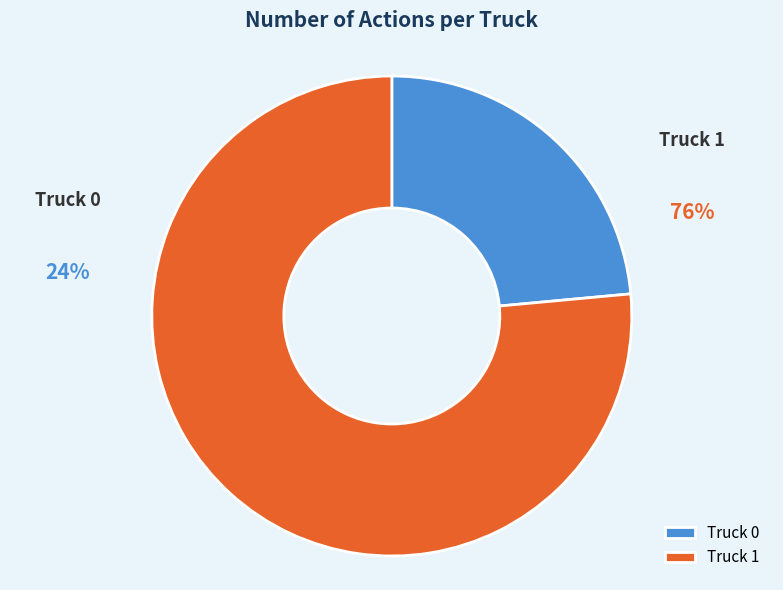

What percentage is the Truck 1 slice, to the nearest percent?

76%